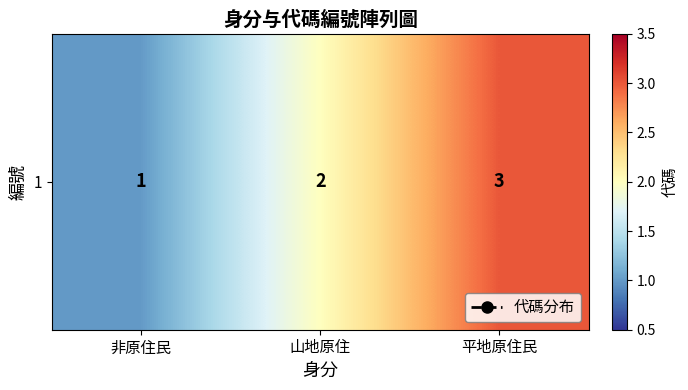

What is the sum of the values at 山地原住 and 平地原住民?

5